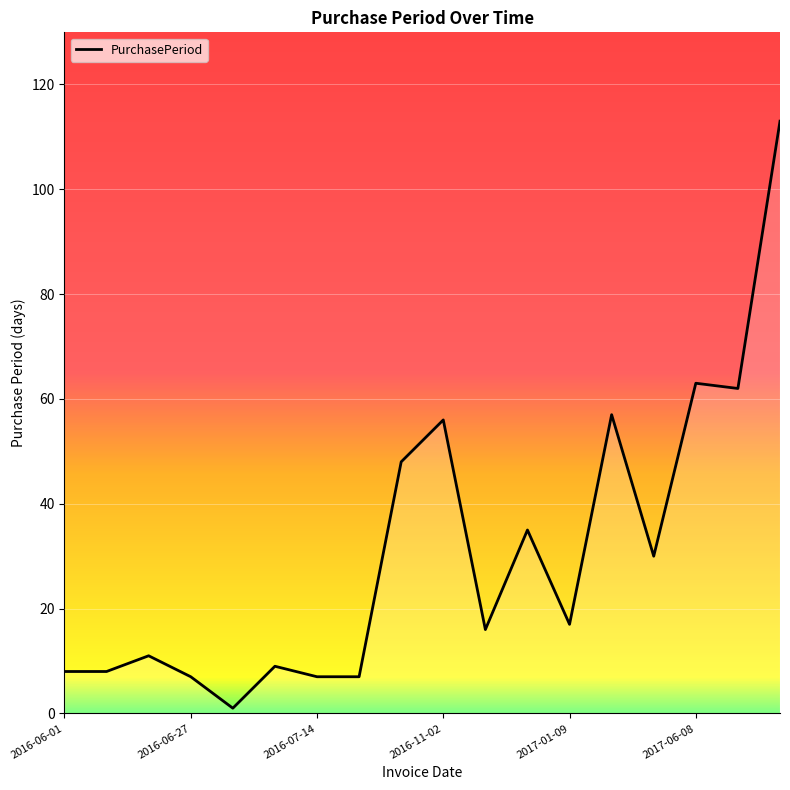

What is the difference between the maximum and minimum values?

112